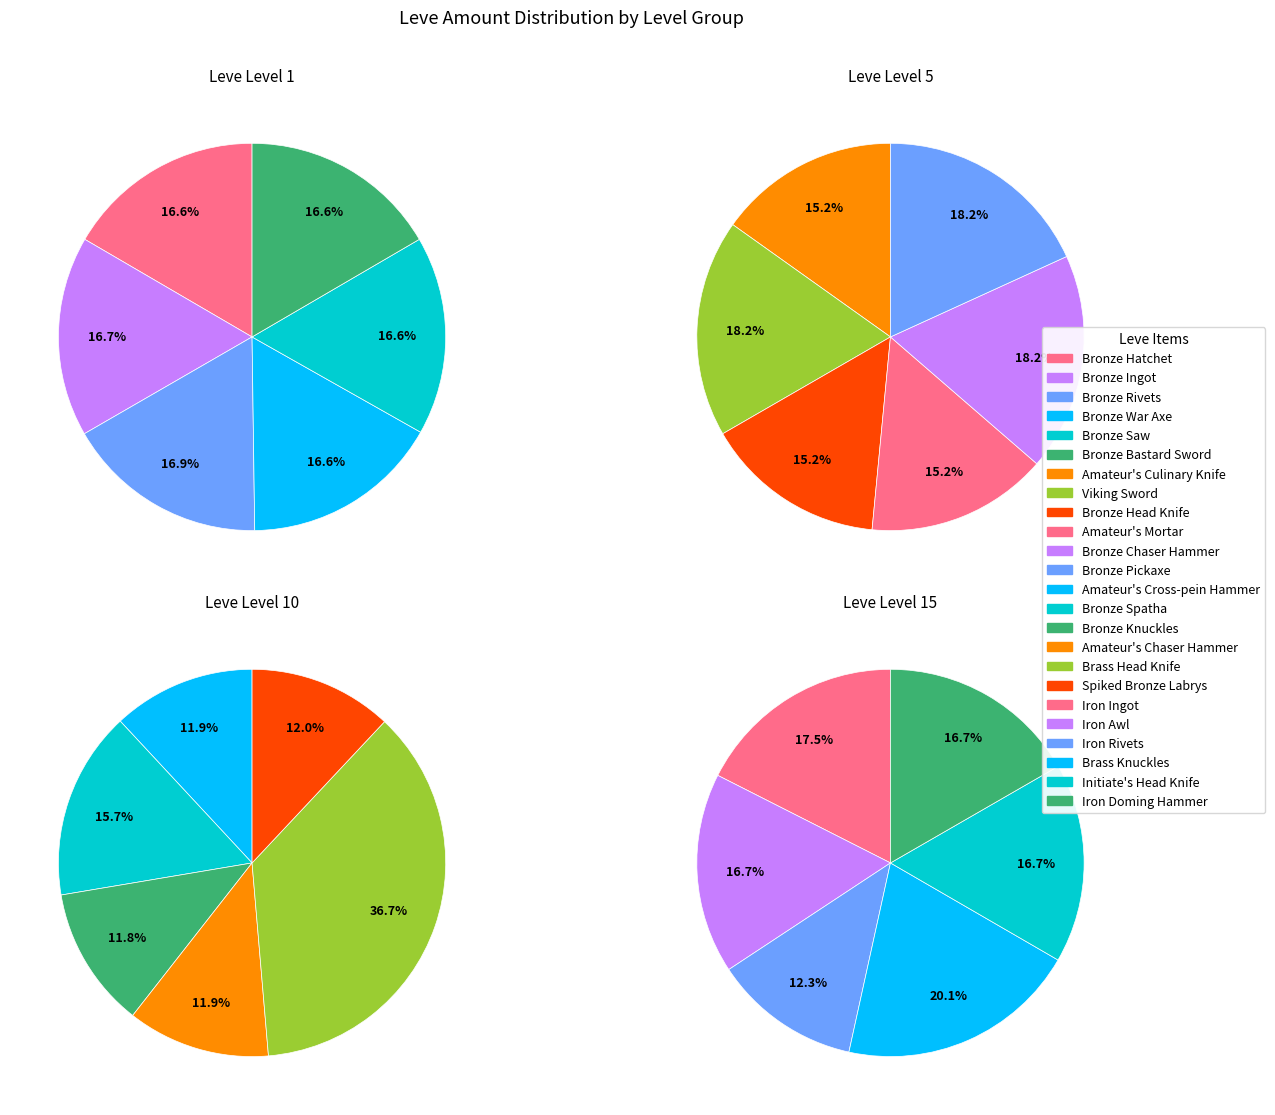

How many segments does this pie chart have?

6